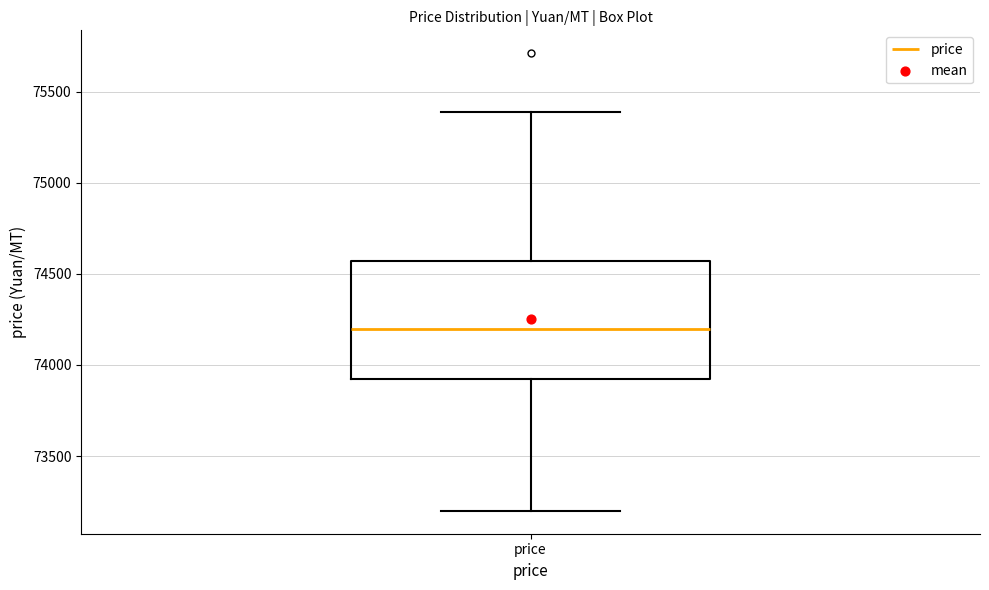

Read this box plot against the y-axis: the position of the median line, the range covered by the box, and the ends of both whiskers. The values are not printed on the chart, so give them approximately, as read against the axis.

median 74200, box 73900 to 74550, whiskers 73200 to 75400